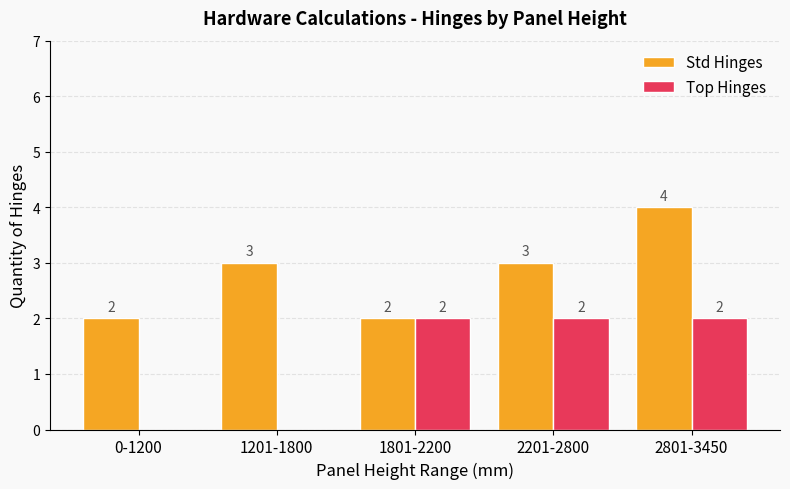

Is the value of Top Hinges at 1801-2200 greater than the value of Std Hinges at 2801-3450?

No